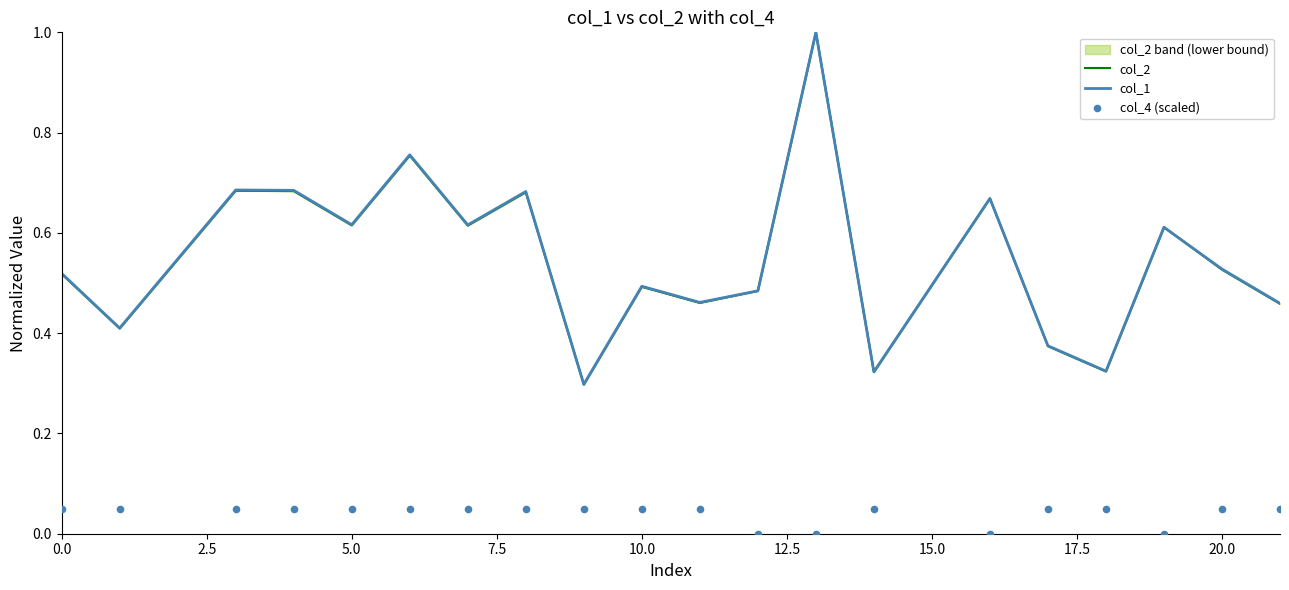

Which series contains the lowest Y value?

col_4 (scaled)